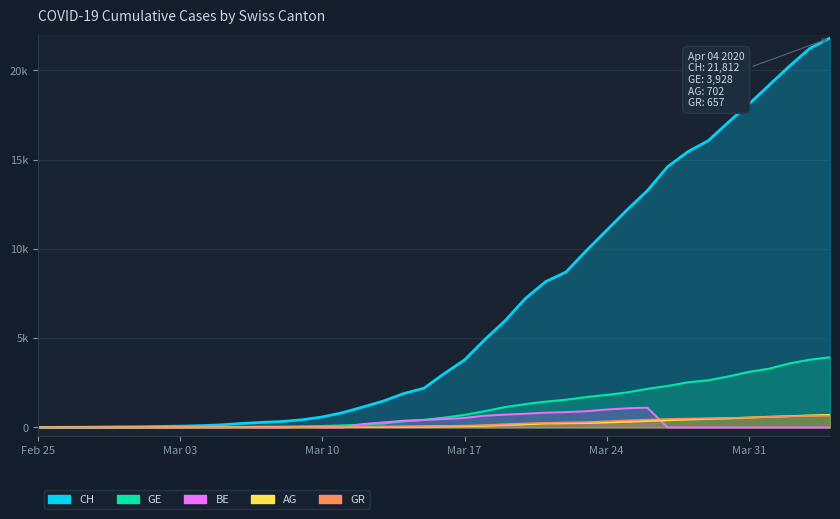

Reading right to left, list all the values displayed in this chart.

CH: 21812	21225	20236	19170	18103	17099	16058	15443	14600	13256	12183	11046	9905	8706	8169	7225	5981	4923	3781	3016	2196	1896	1478	1145	830	588	429	332	283	220	144	99	70	56	38	31	19	9	5	0
GE: 3928	3793	3582	3289	3109	2855	2638	2527	2321	2160	1959	1820	1703	1549	1445	1307	1139	911	701	549	425	343	224	153	112	79	59	44	42	29	20	15	13	10	9	8	4	1	1	0
AG: 702	673	631	596	554	506	485	444	407	367	318	283	245	235	223	175	134	96	69	56	43	33	30	27	20	18	15	14	14	12	11	10	7	7	4	3	1	1	1	0
GR: 657	649	622	592	547	535	519	495	474	433	393	343	300	284	258	226	182	128	101	84	71	56	53	43	31	22	18	18	17	16	14	12	9	9	6	6	6	2	2	0